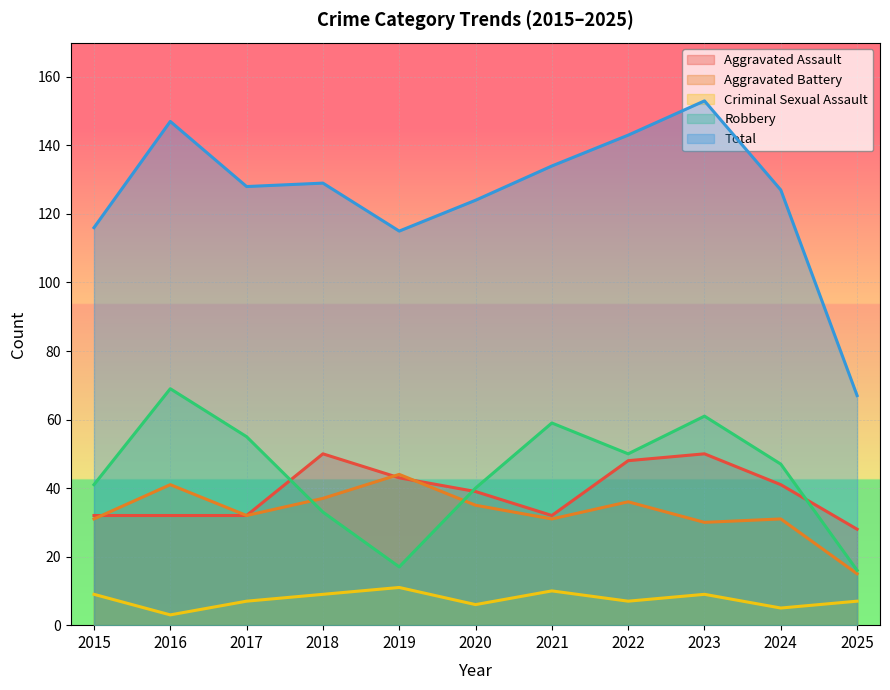

True or false: Total and Aggravated Assault cross at least once.

False